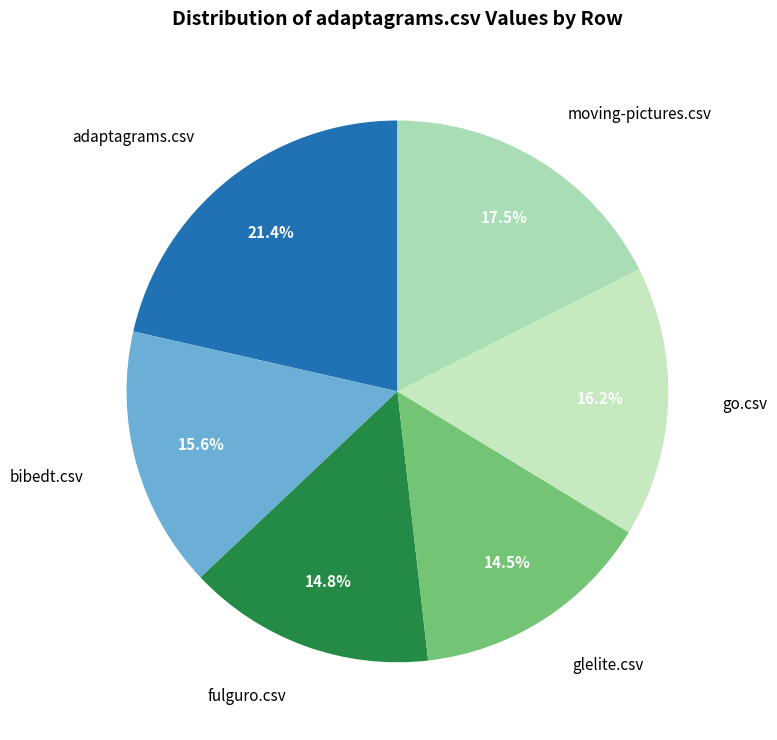

How many slices are in this pie chart?

6